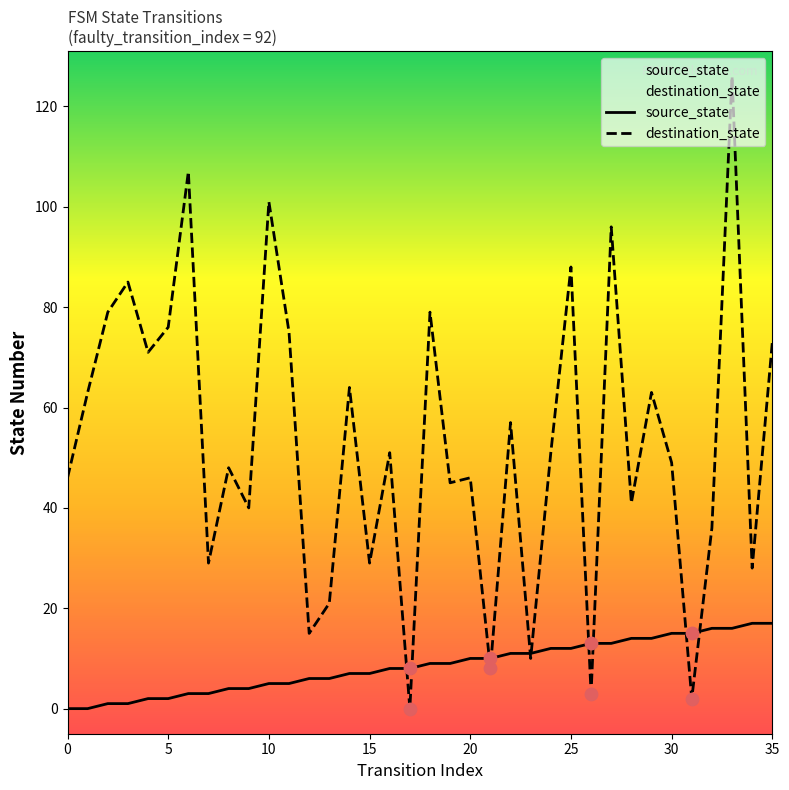

Which series reaches the maximum Y coordinate?

destination_state